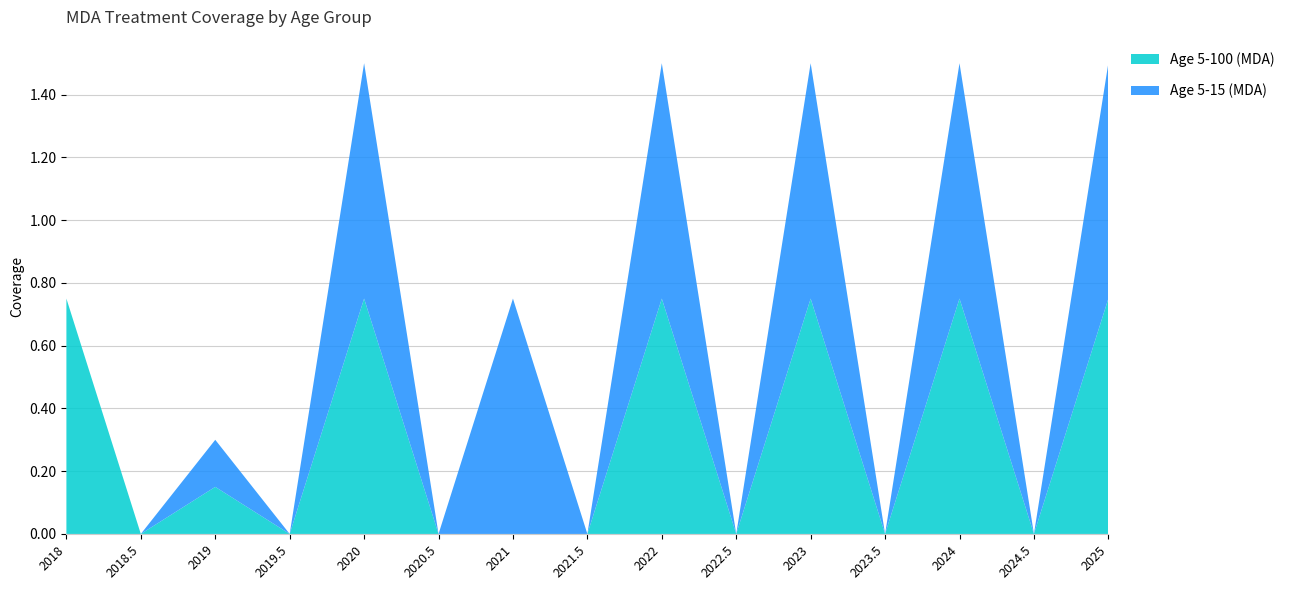

Reading left to right, list all the values displayed in this chart.

Age 5-100 (MDA): 0.8	0.0	0.1	0.0	0.8	0.0	0.0	0.0	0.8	0.0	0.8	0.0	0.8	0.0	0.8
Age 5-15 (MDA): 0.0	0.0	0.1	0.0	0.8	0.0	0.8	0.0	0.8	0.0	0.8	0.0	0.8	0.0	0.8